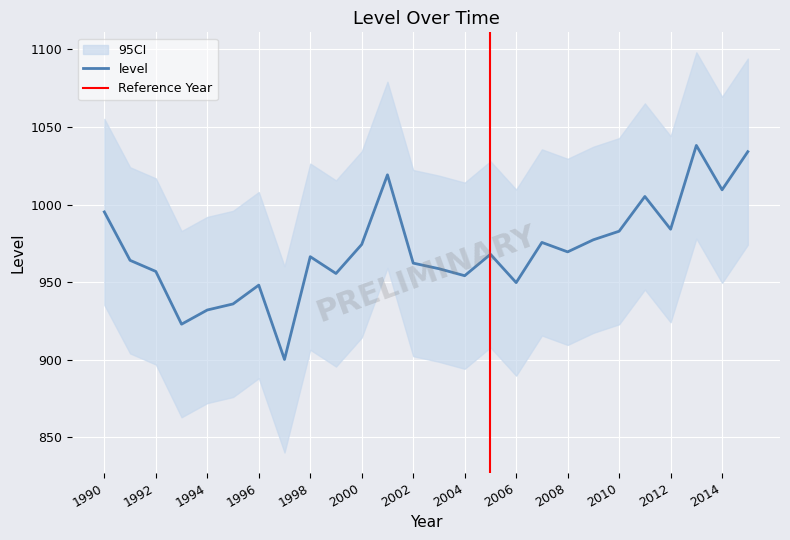

How many values exceed 967?

13